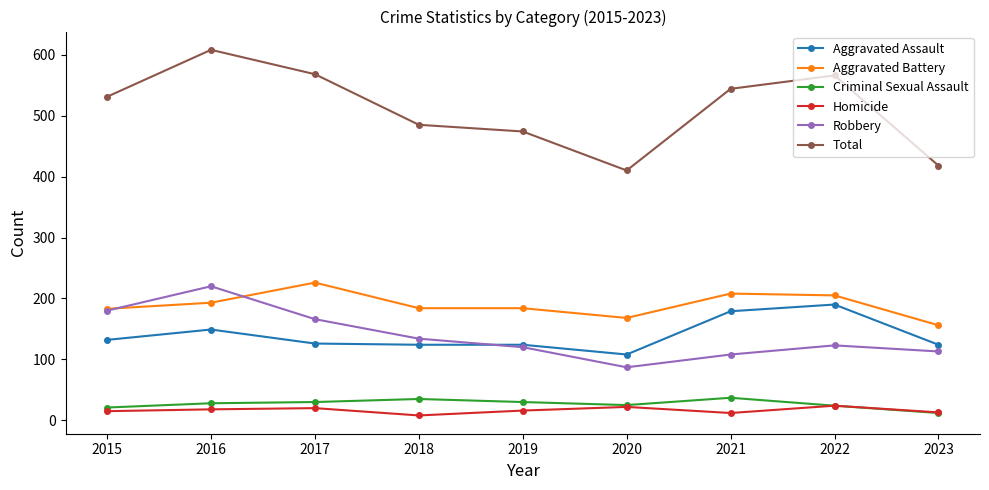

Which category has the highest value in the Robbery series?

2016